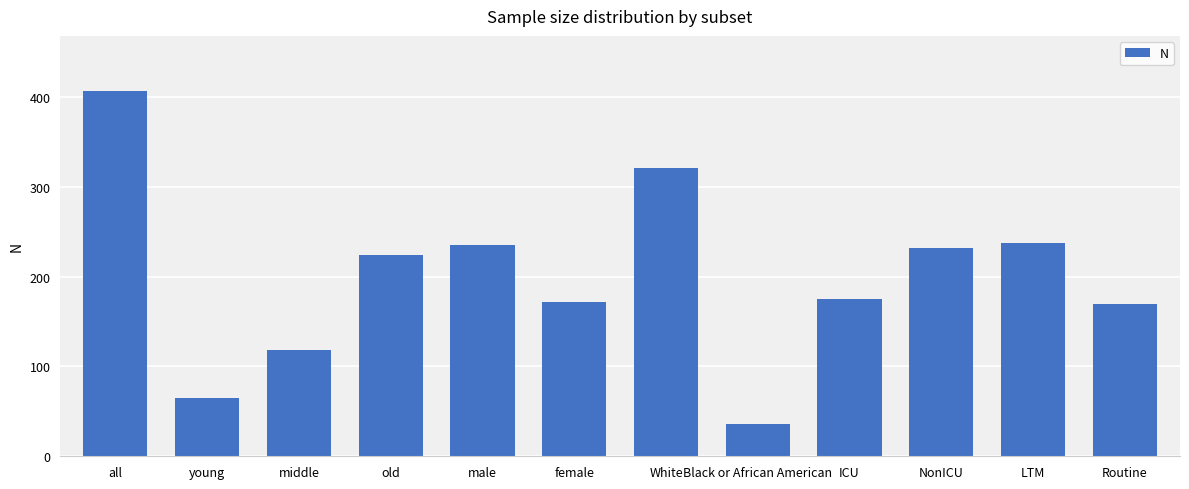

What is the change in value from White to Routine?

-151